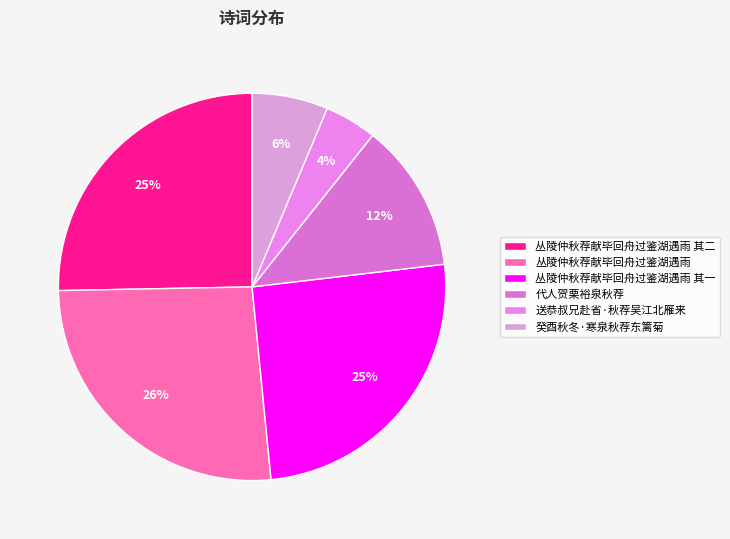

Does any single category account for the majority?

No